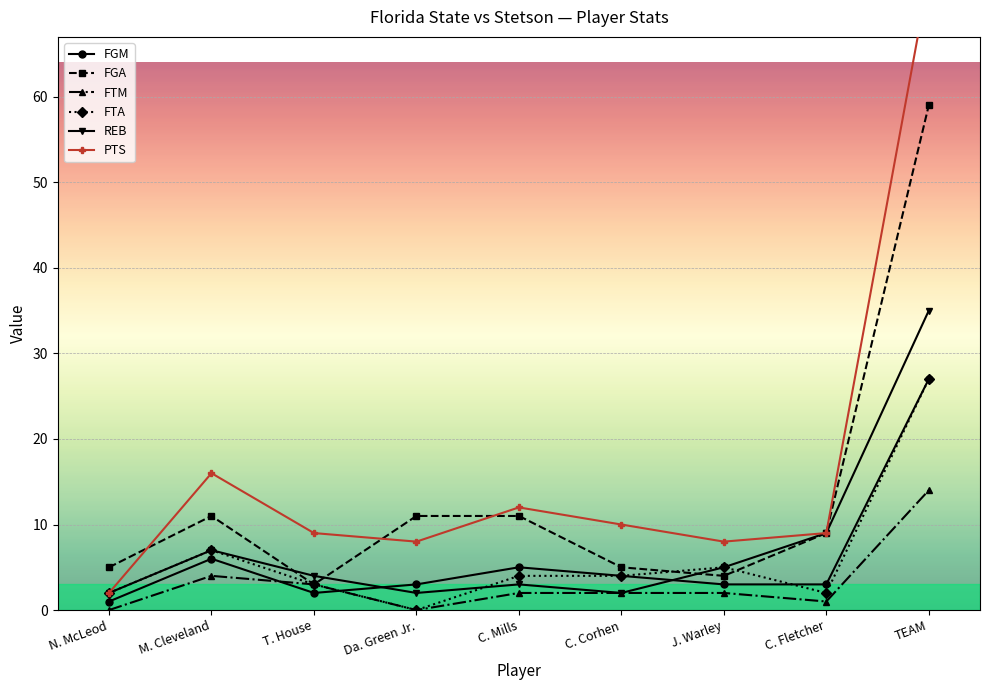

True or false: PTS and FTM intersect in this chart.

False